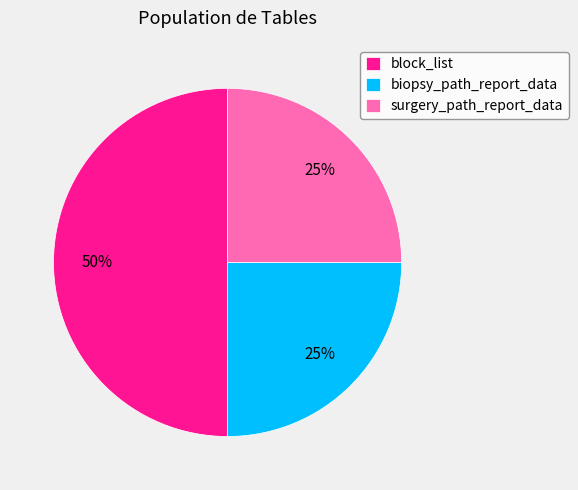

Does surgery_path_report_data account for over 50% of the chart?

No